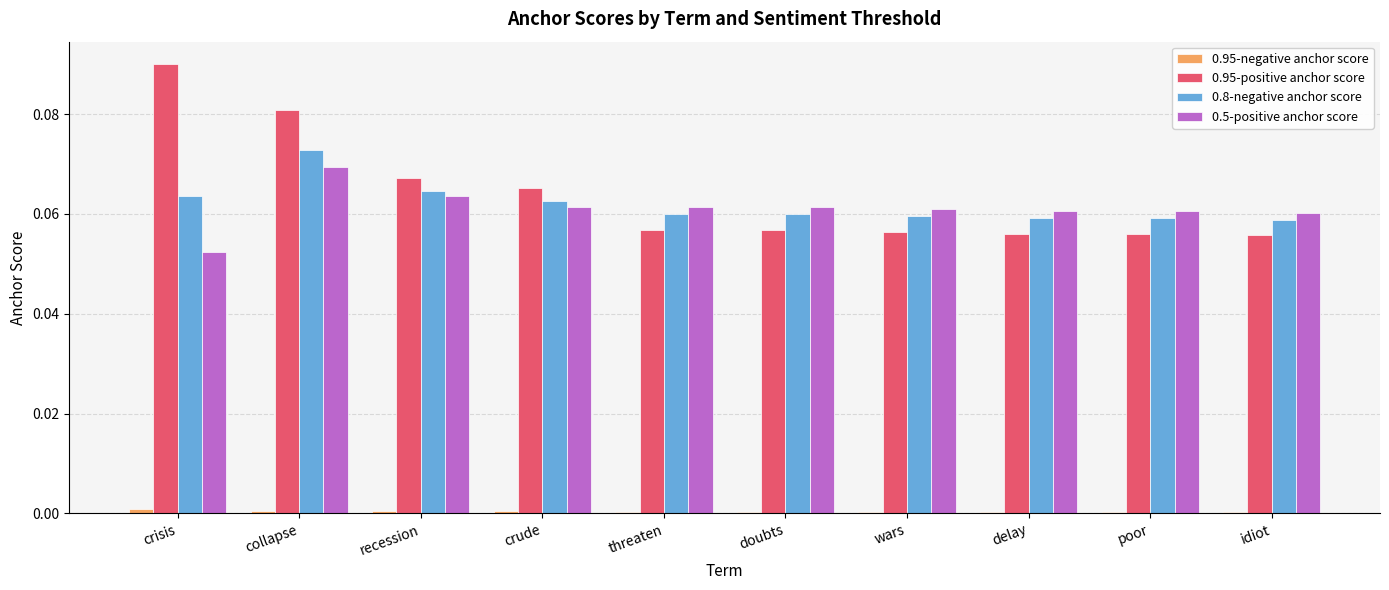

At which label does 0.5-positive anchor score reach its peak?

collapse